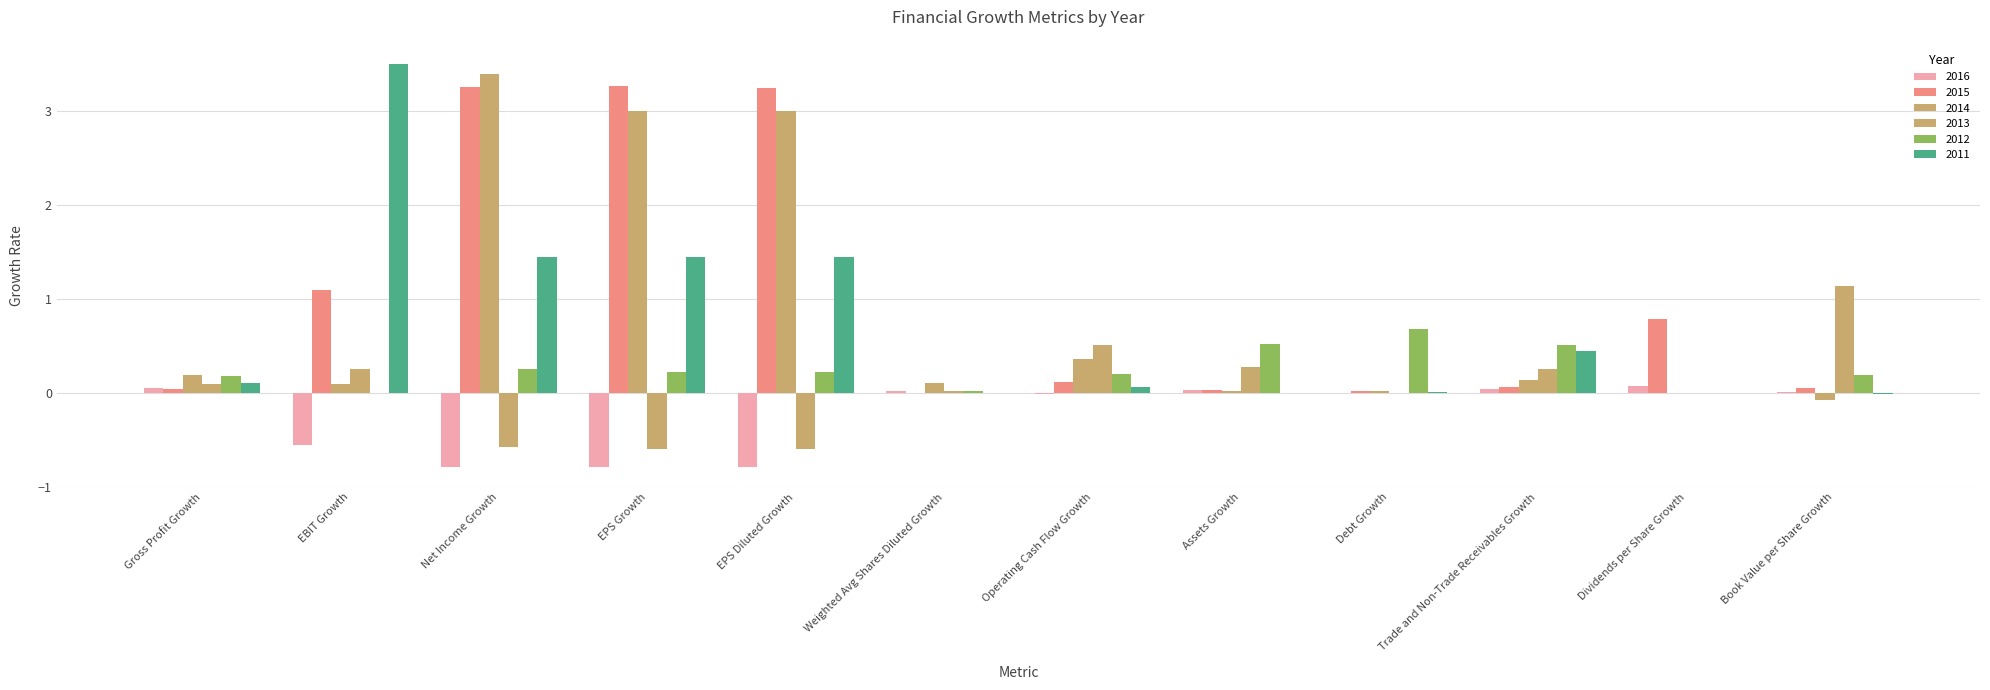

The 2015 series shows 0.0 at Gross Profit Growth. True or false?

False